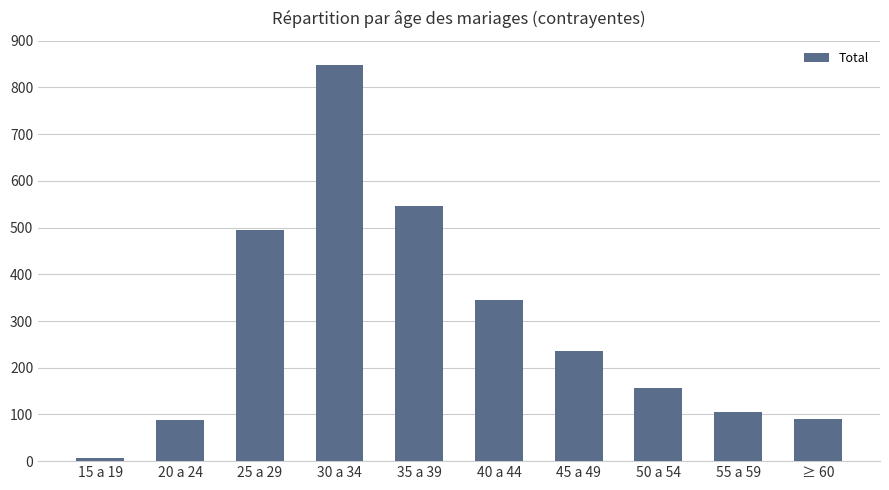

What is the label of the 5th bar from the right?

40 a 44